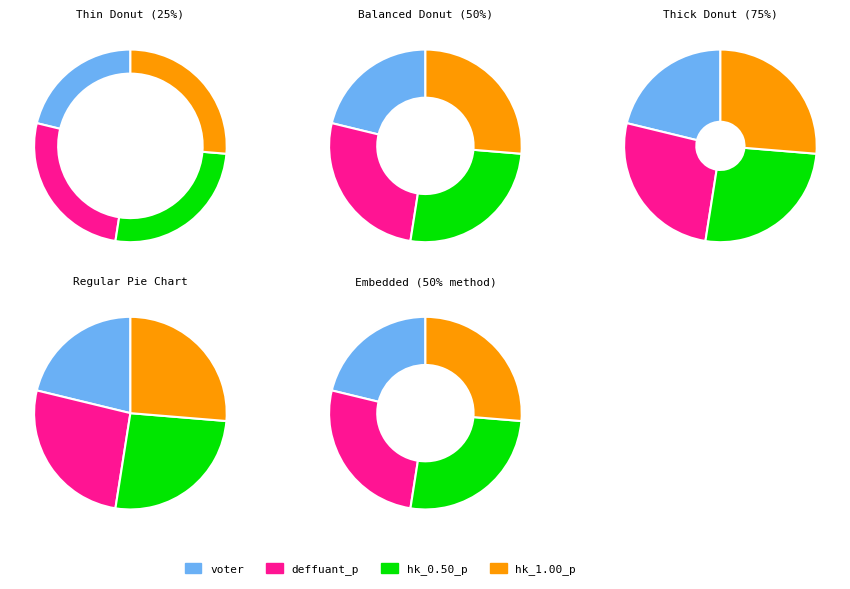

Rank the categories by value from lowest to highest.

voter, hk_0.50_p, deffuant_p, hk_1.00_p